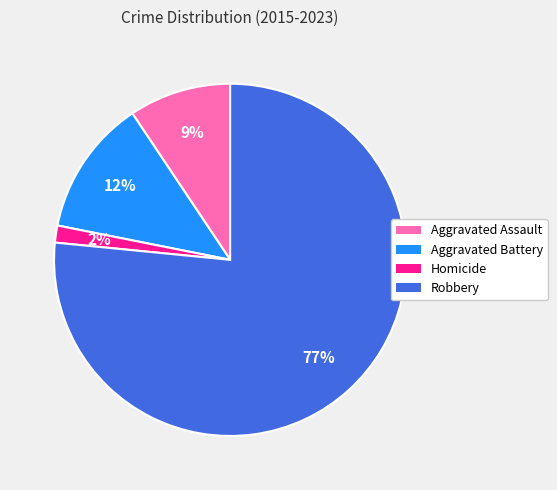

To the nearest percent, what is the combined percentage of Aggravated Battery and Homicide?

14%